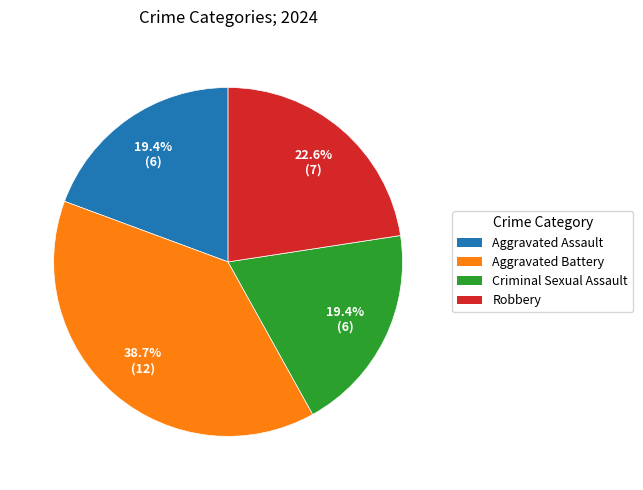

Do Aggravated Assault and Robbery together represent more than half of the pie?

No